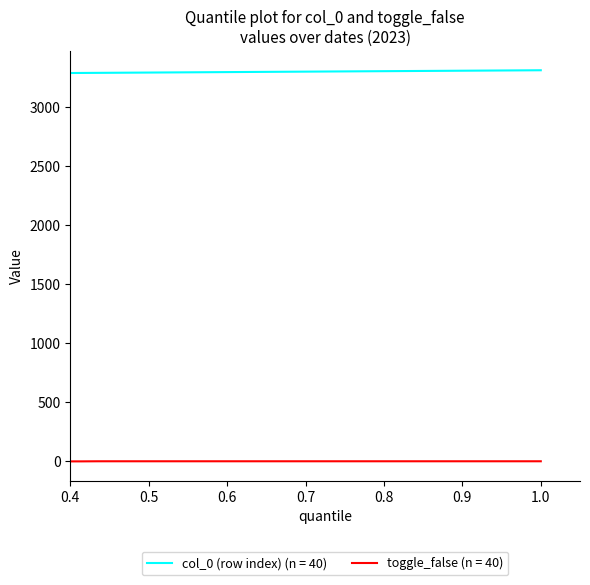

What is the greatest value displayed?

3311.0